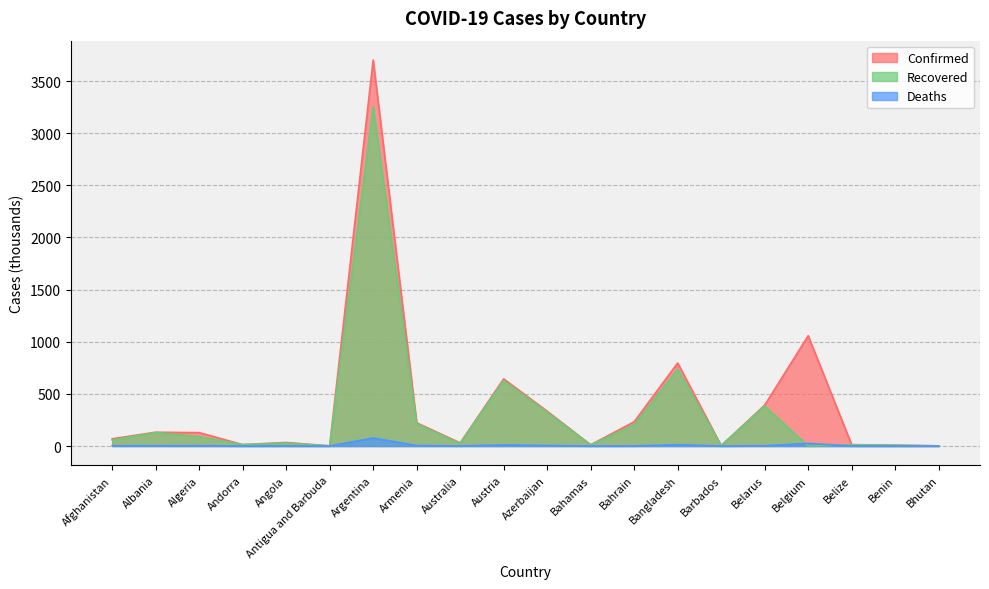

True or false: Recovered has a value of 0.5 at Antigua and Barbuda.

False